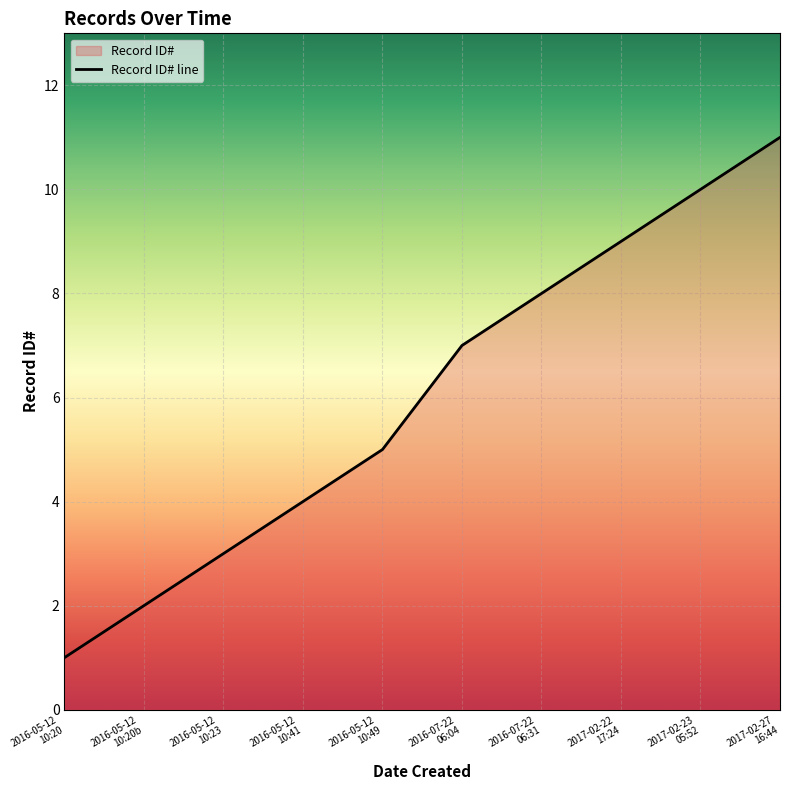

Which has a higher value, 2016-05-12 10:23 or 2016-07-22 06:04?

2016-07-22 06:04